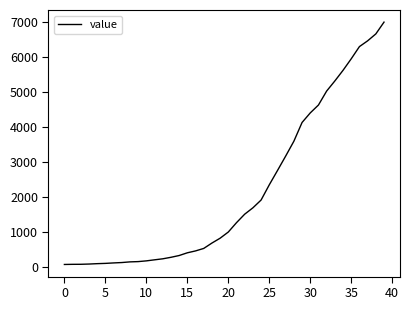

Is this an area chart (filled region under the line)?

No